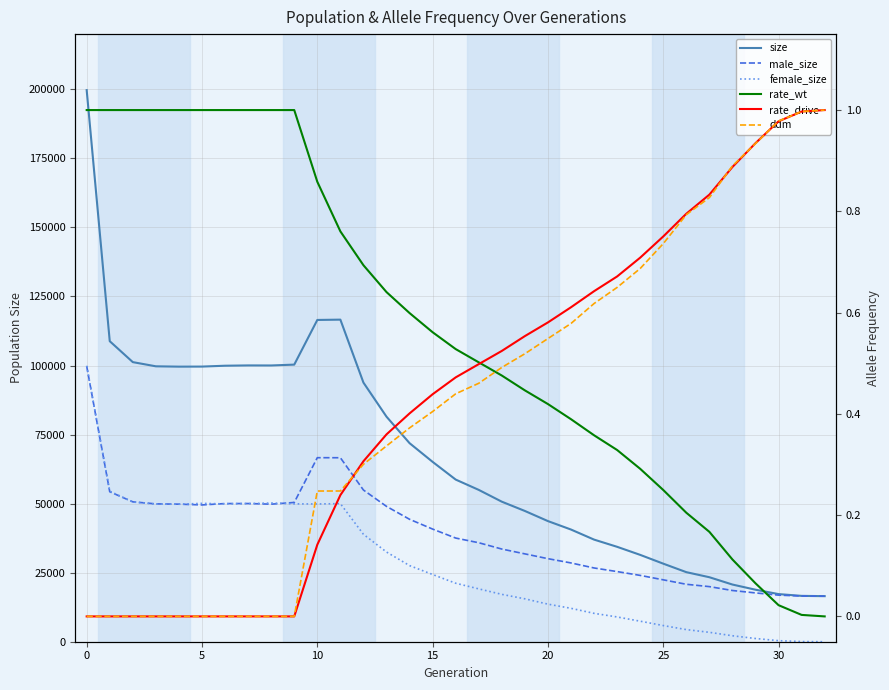

What are all the series names shown in the legend?

size, male_size, female_size, rate_wt, rate_drive, ddm